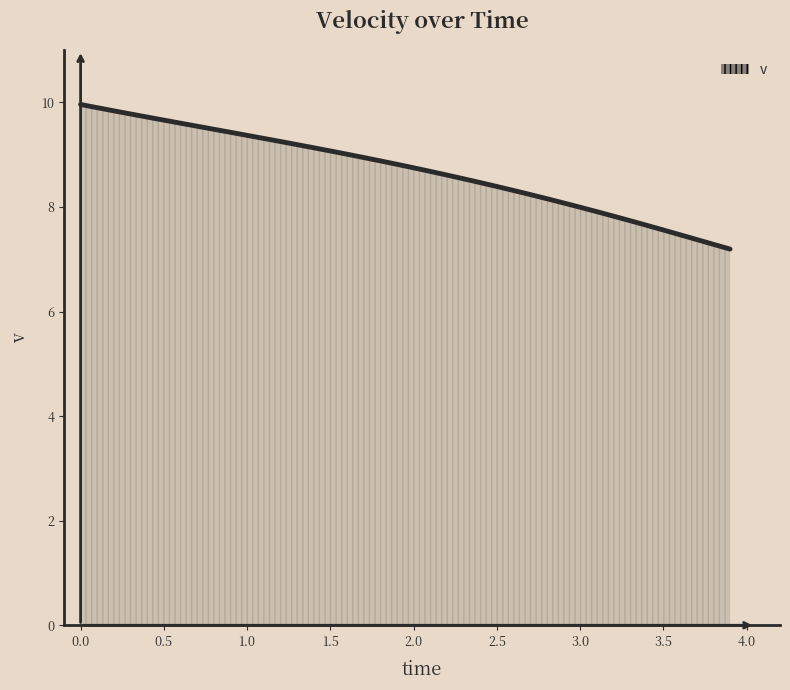

What is the minimum value shown in the chart?

7.2